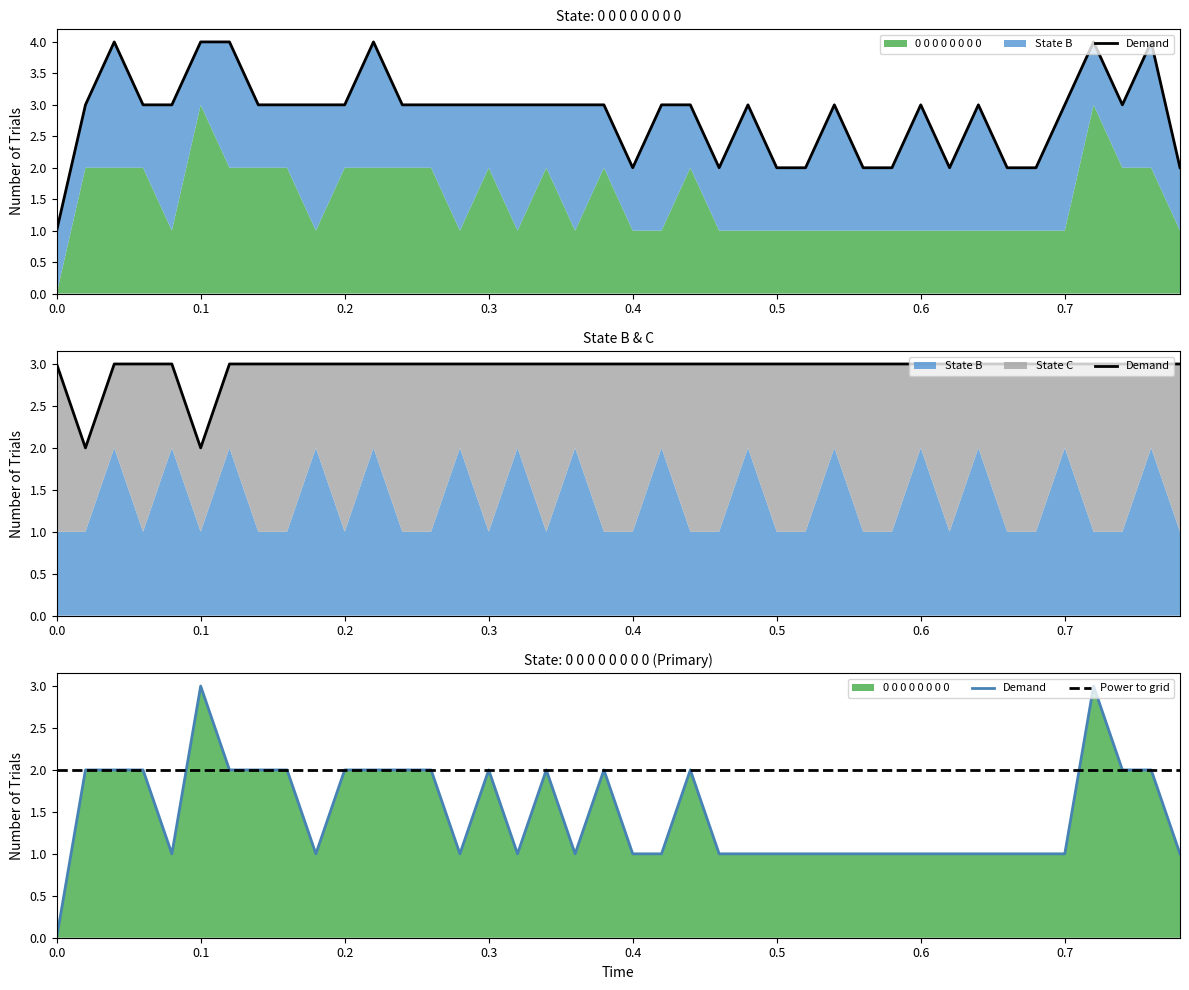

Is it true that Demand equals 1 at 22?

False